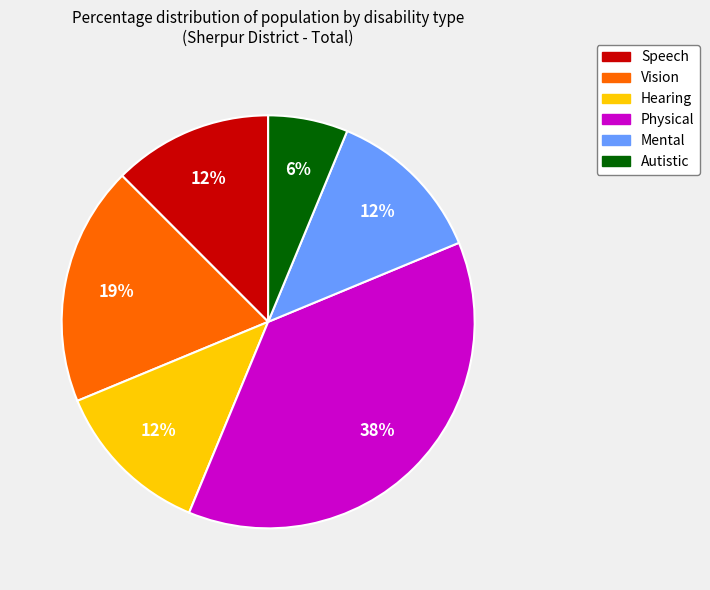

Which has a higher value, Vision or Mental?

Vision